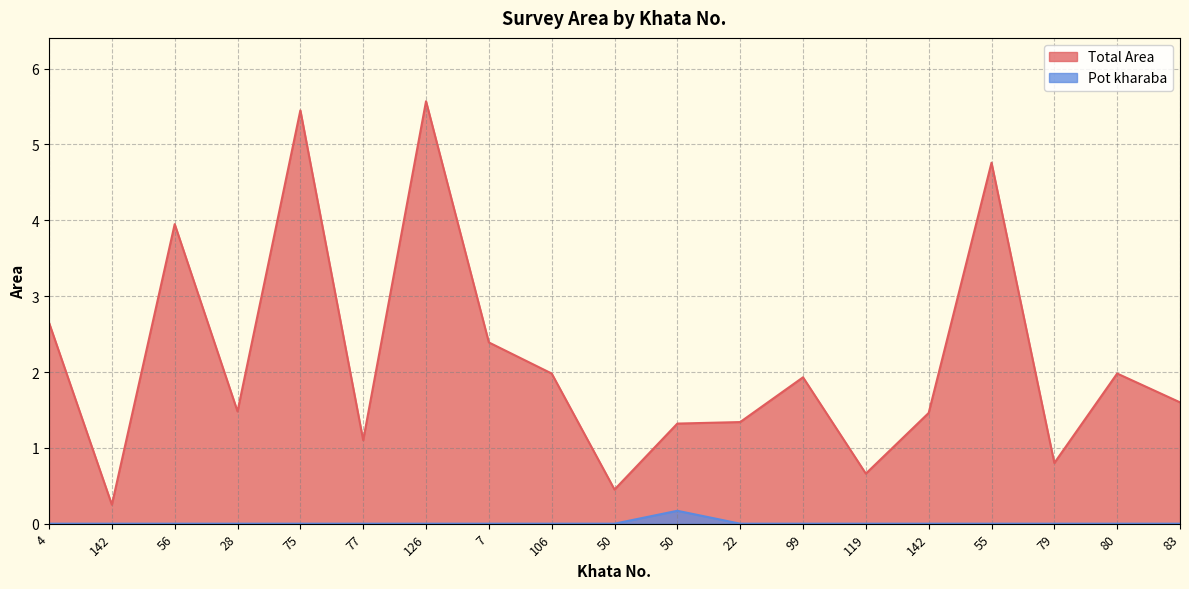

At which label is Total Area closest to 2?

106